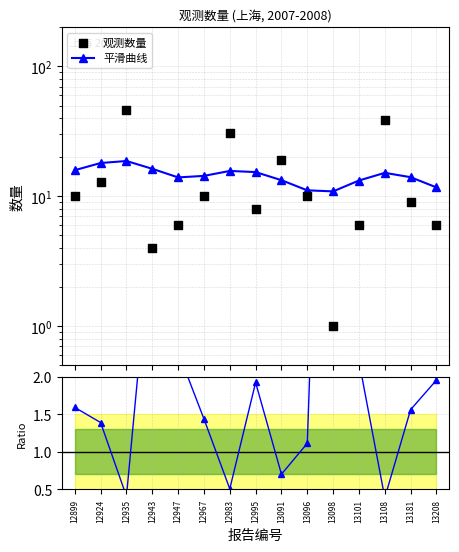

Which series has the widest spread of Y values?

观测数量